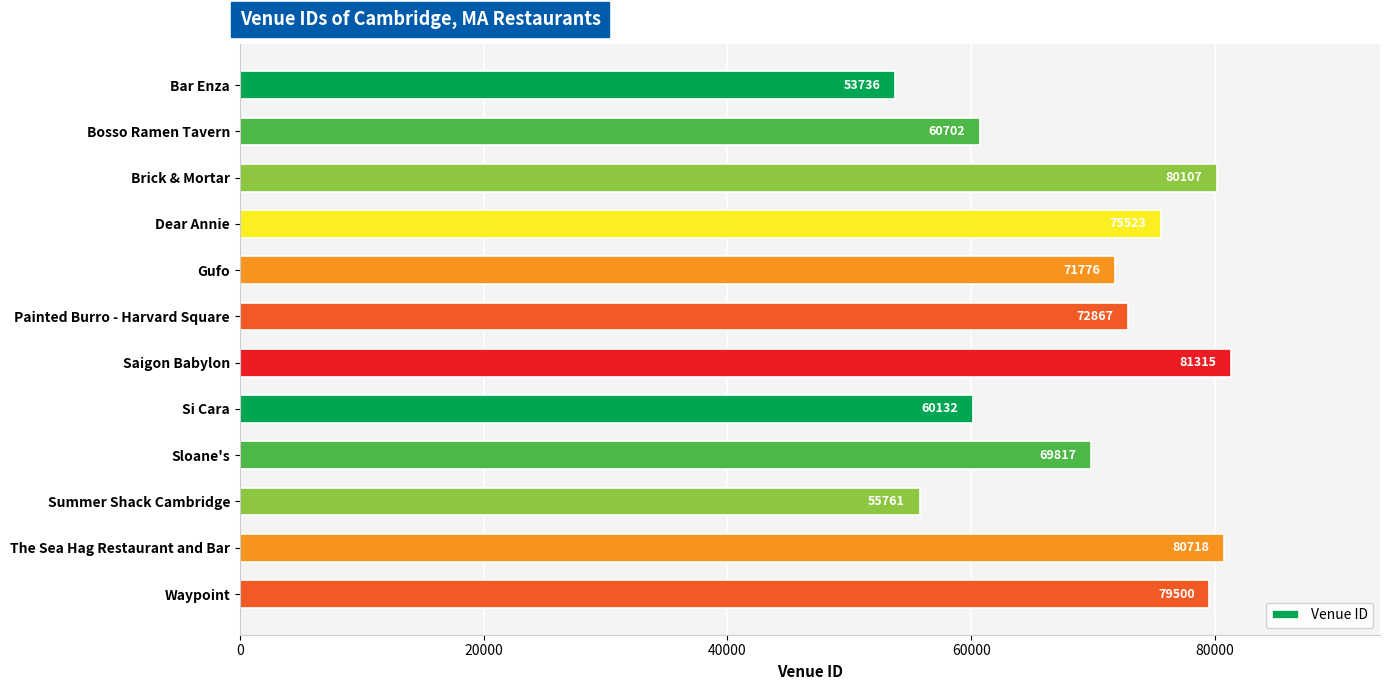

Where is the data nearest to the value 67525?

Sloane's